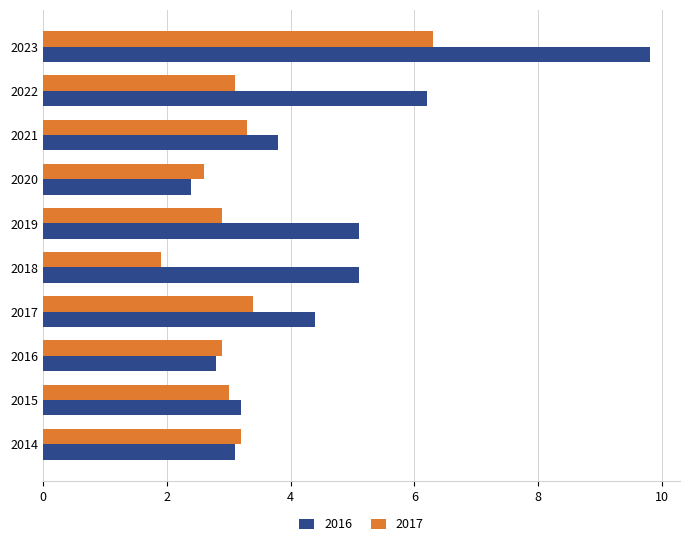

What is the maximum value for 2017?

6.3